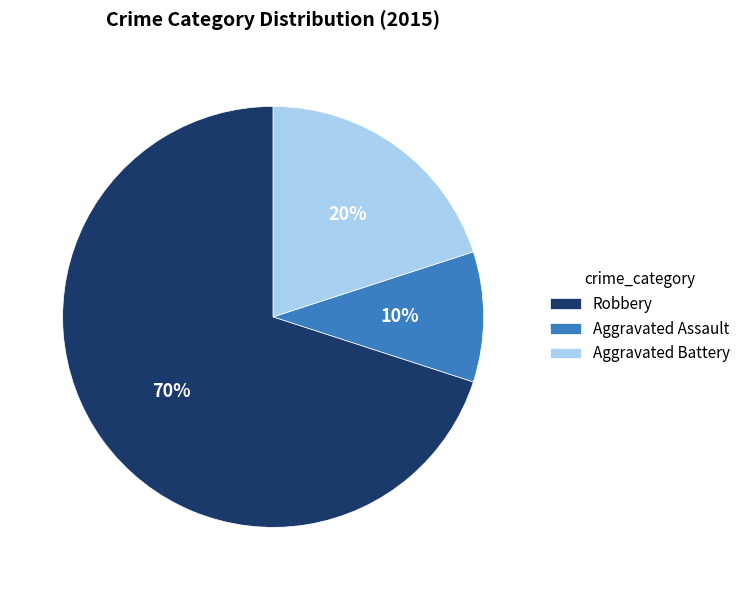

To the nearest percent, what percentage of the pie is Aggravated Battery?

20%